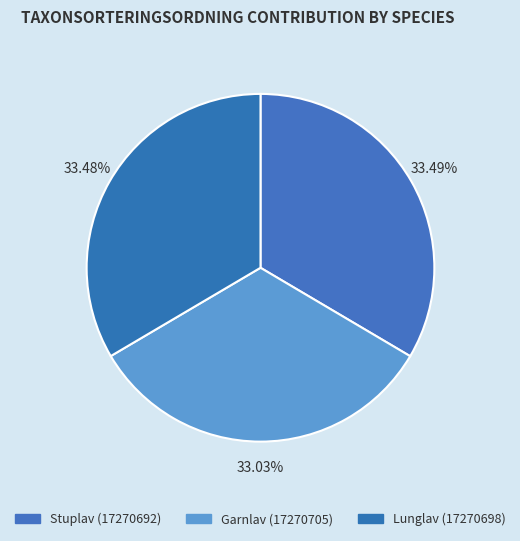

What percentage is the Garnlav (17270705) slice, to the nearest percent?

33%